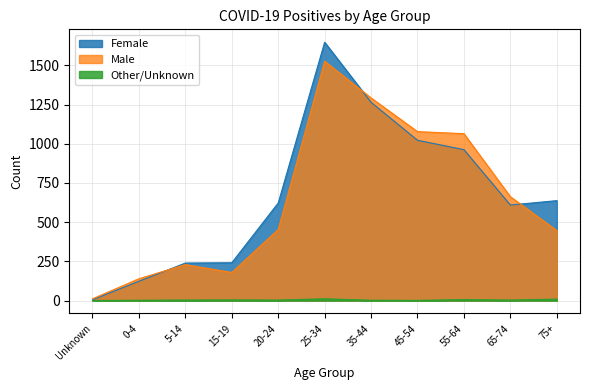

What position from the left is 5-14?

3